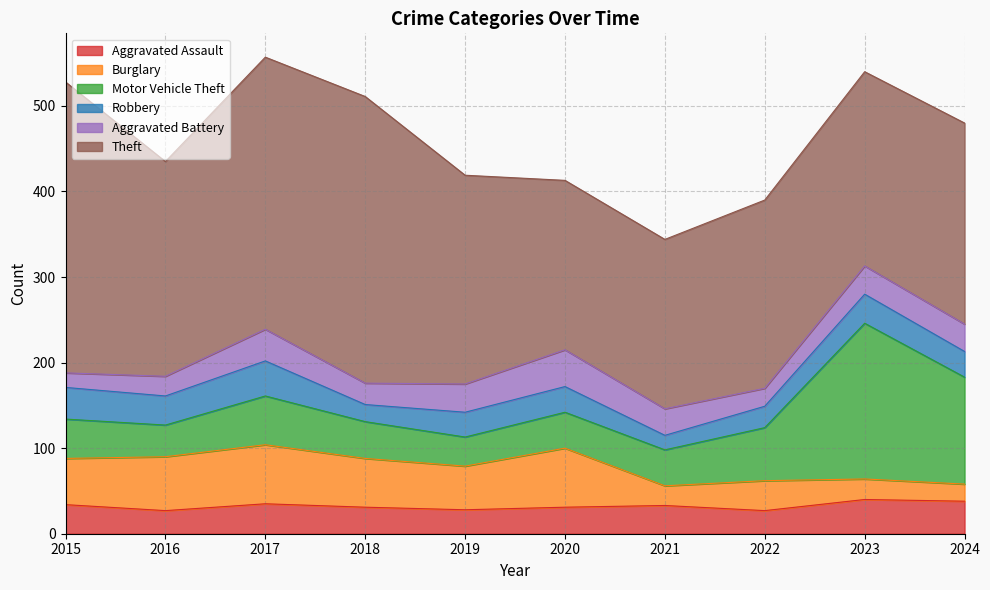

Where is the first local maximum for Aggravated Assault?

2017